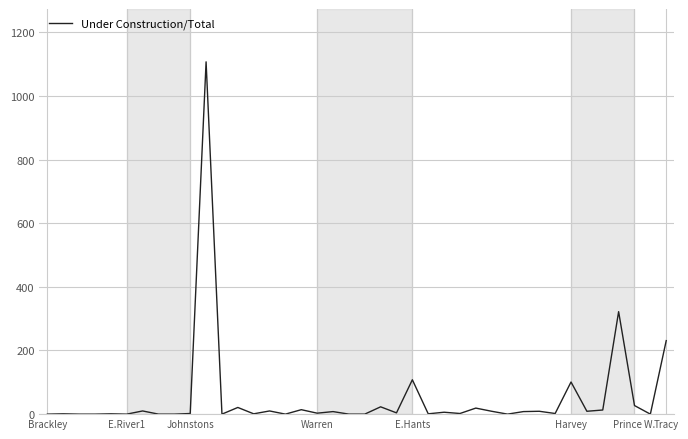

What is the maximum value shown in the chart?

1107